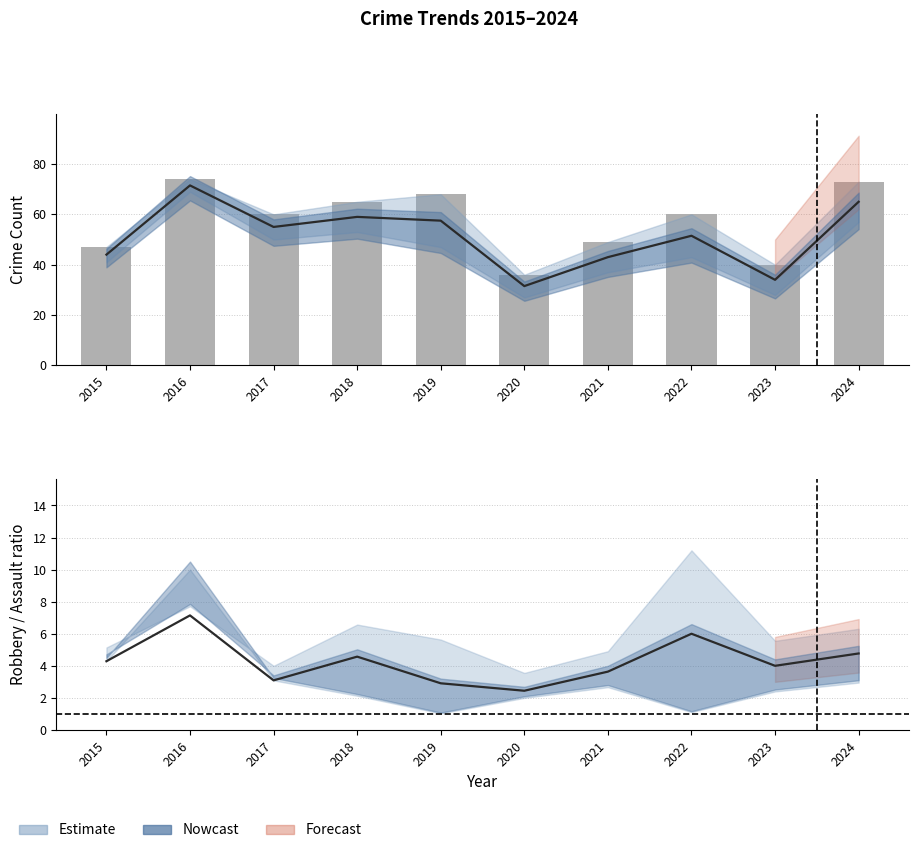

At which category does the chart reach its minimum across all series?

2020